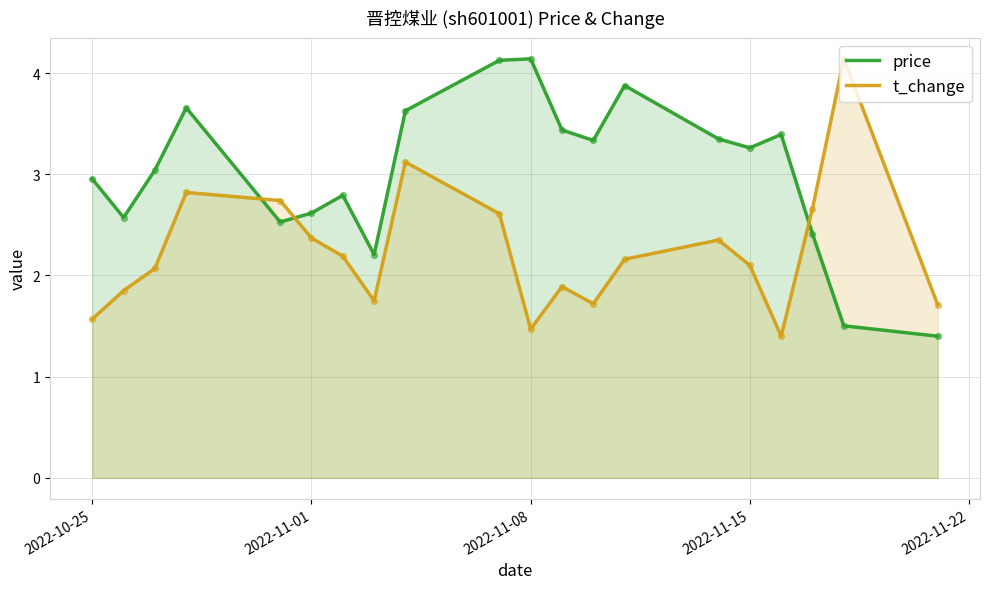

What are all the series names shown in the legend?

price, t_change